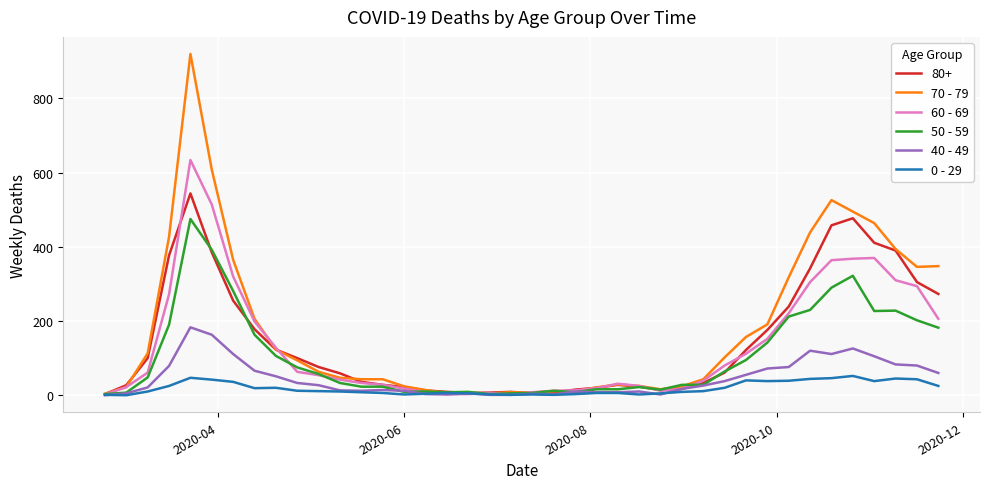

What is the maximum value shown in the chart?

920